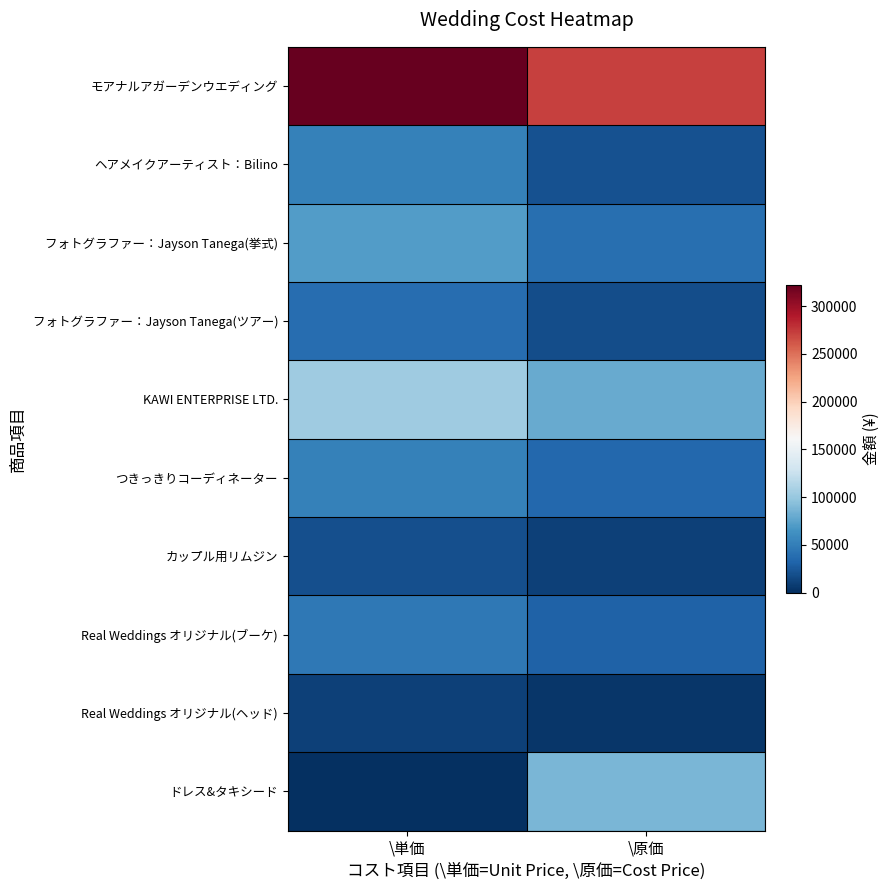

Reading right to left, transcribe all the data shown in this chart.

モアナルアガーデンウエディング: \原価=271270	\単価=322400
ヘアメイクアーティスト：Bilino: \原価=20942	\単価=52000
フォトグラファー：Jayson Tanega(挙式): \原価=40200	\単価=71500
フォトグラファー：Jayson Tanega(ツアー): \原価=18844	\単価=39000
KAWI ENTERPRISE LTD.: \原価=79842	\単価=104000
つきっきりコーディネーター: \原価=35000	\単価=52000
カップル用リムジン: \原価=10471	\単価=19500
Real Weddings オリジナル(ブーケ): \原価=31250	\単価=45500
Real Weddings オリジナル(ヘッド): \原価=5000	\単価=10400
ドレス&タキシード: \原価=88000	\単価=0